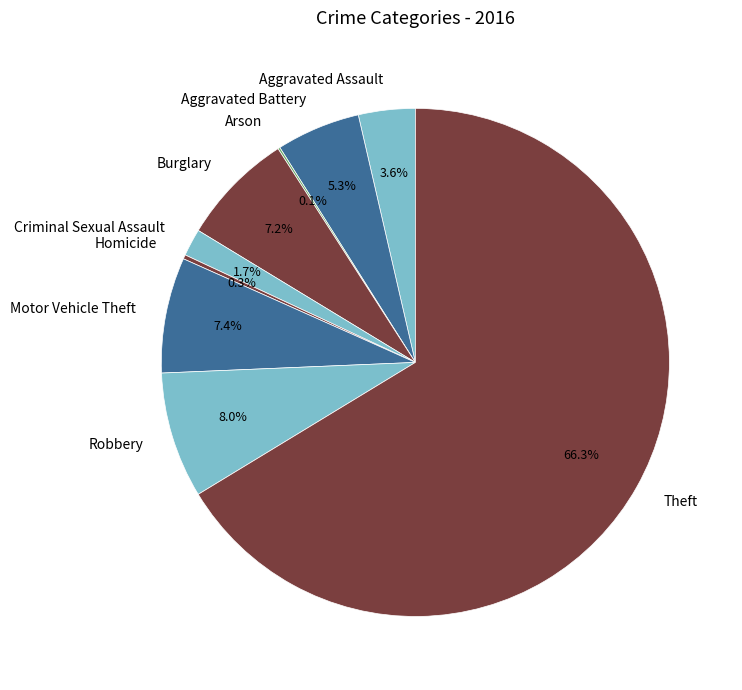

What is the majority slice?

Theft